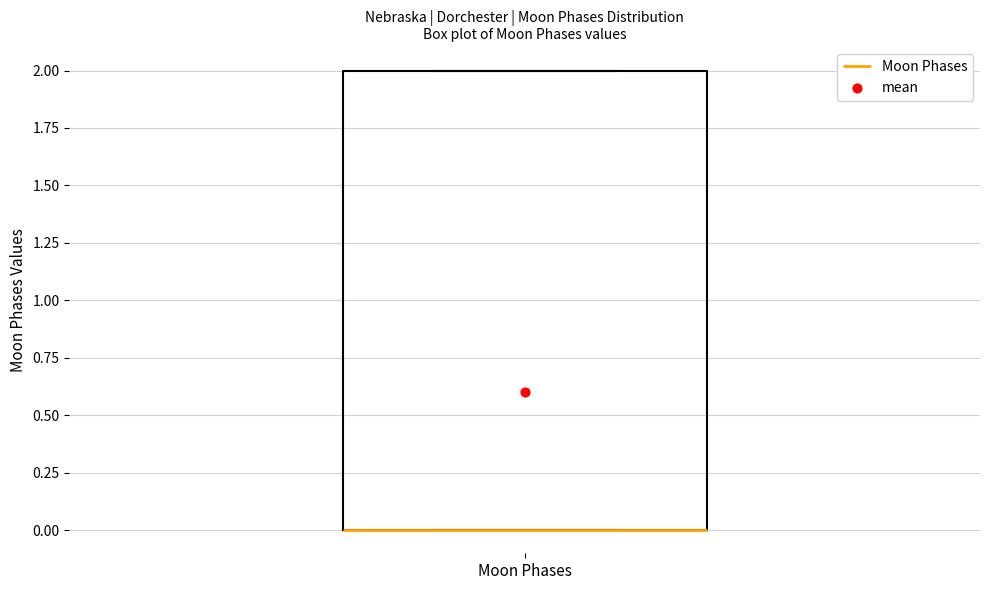

Read this box plot against the y-axis: the position of the median line, the range covered by the box, and the ends of both whiskers. The values are not printed on the chart, so give them approximately, as read against the axis.

median 0 (drawn on the box's lower edge), box 0 to 2, whiskers 0 to 2